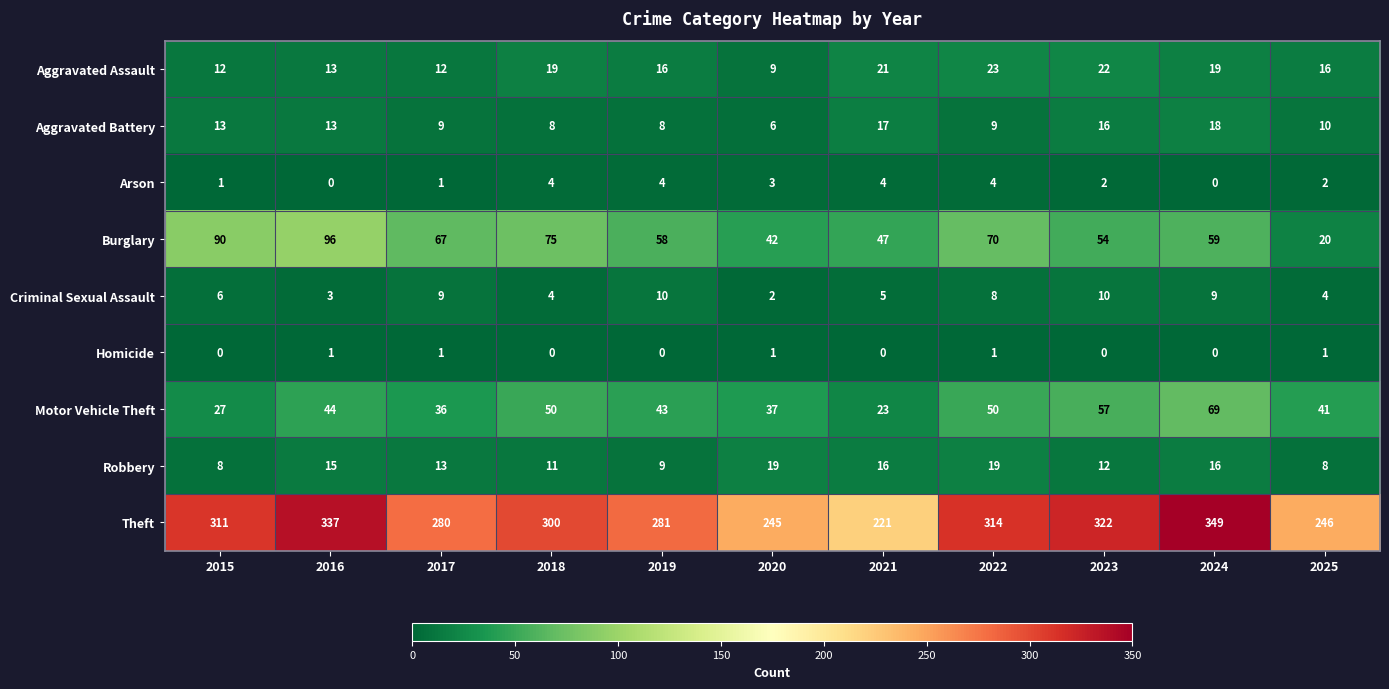

At how many categories does at least one series exceed 183?

11